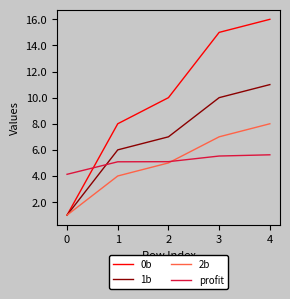

What is the average value of the 0b series?

10.0